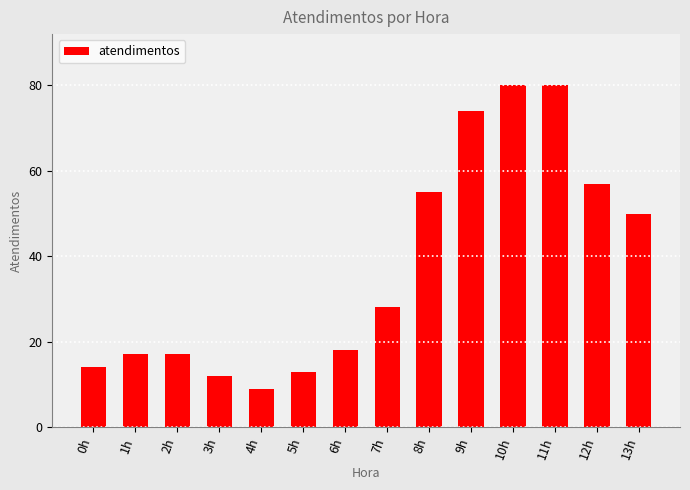

Reading left to right, transcribe all the data shown in this chart.

0h=14	1h=17	2h=17	3h=12	4h=9	5h=13	6h=18	7h=28	8h=55	9h=74	10h=80	11h=80	12h=57	13h=50